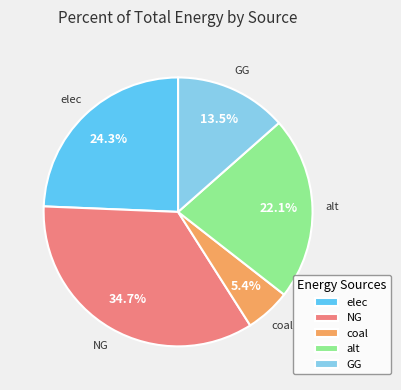

Which category has the biggest portion of the pie?

NG